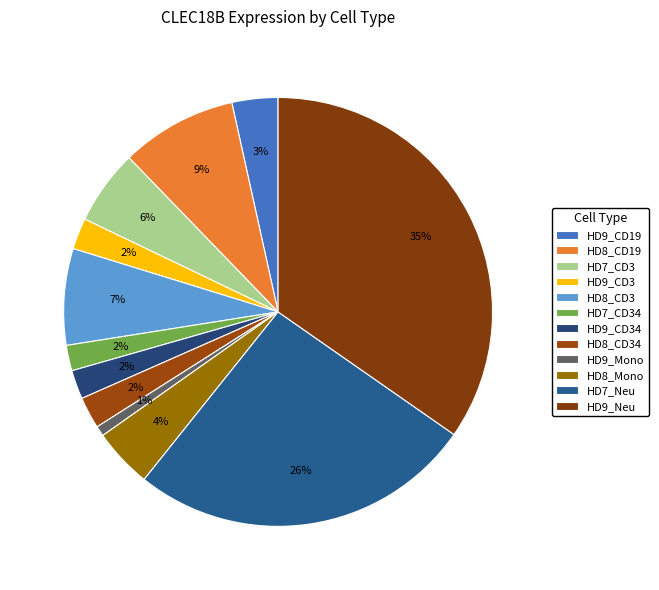

How many slices are in this pie chart?

12